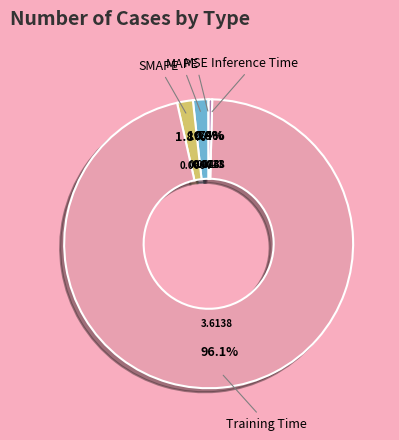

Is there a majority slice in this chart?

Yes